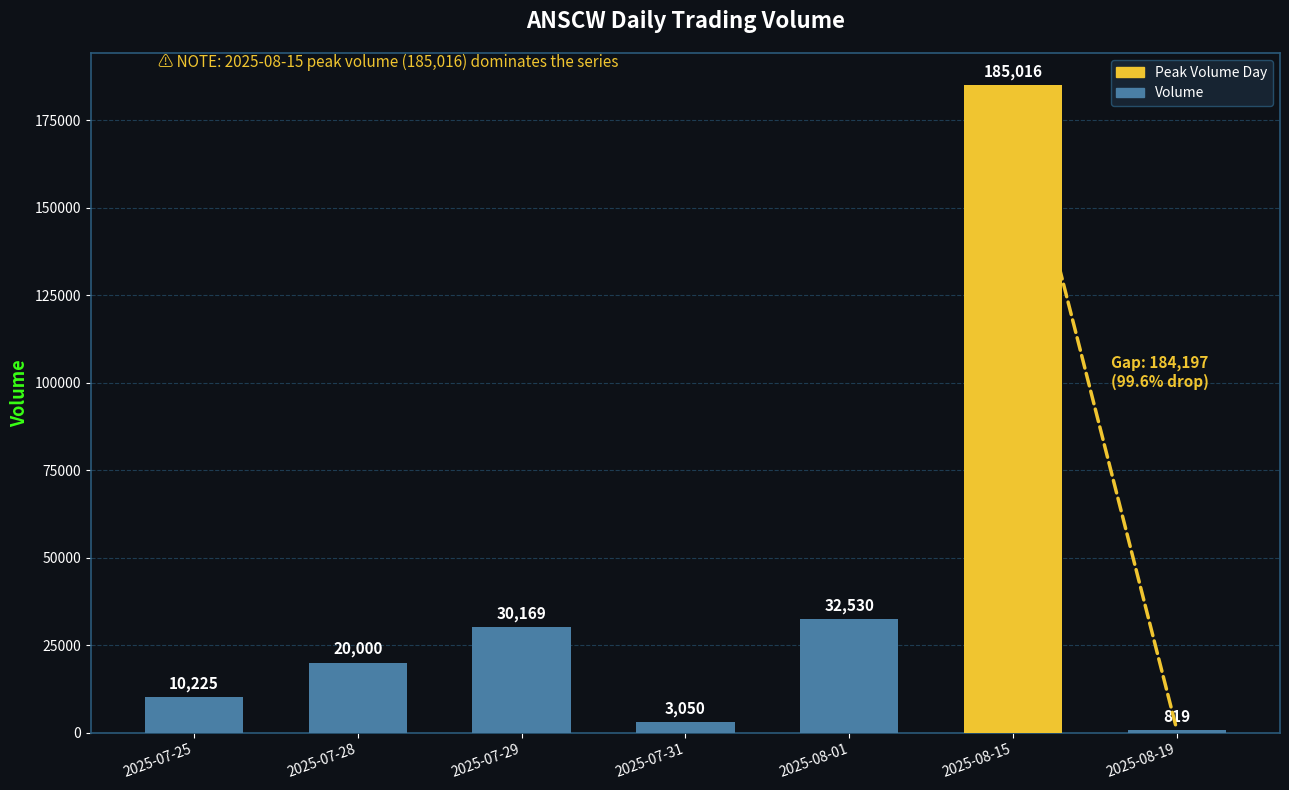

What value does the data have at 2025-07-29, to the nearest 100?

30200